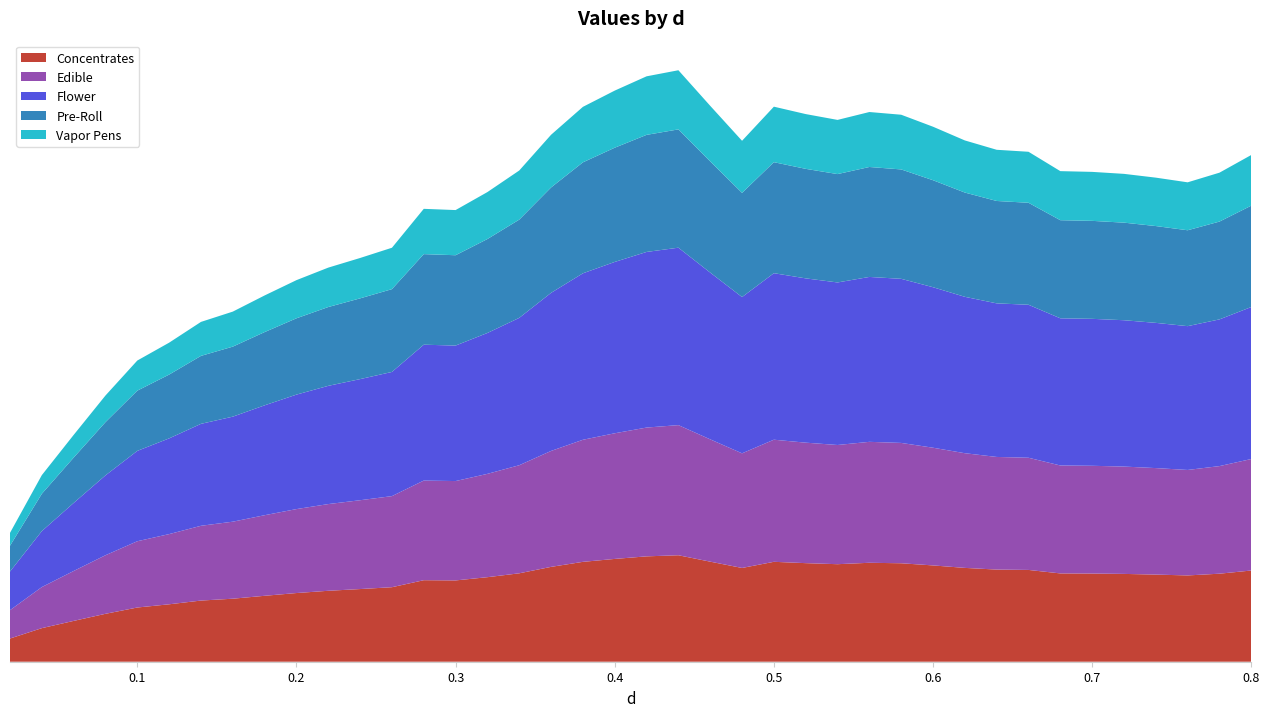

Reading left to right, extract all data points from this chart.

12.3	17.8	21.6	25.4	28.7	30.4	32.4	33.4	34.9	36.4	37.6	38.5	39.5	43.2	43.1	44.8	46.8	50.2	52.9	54.4	55.8	56.4	53.0	49.7	52.9	52.2	51.7	52.4	52.1	51.0	49.7	48.8	48.6	46.8	46.7	46.5	46.1	45.7	46.6	48.3